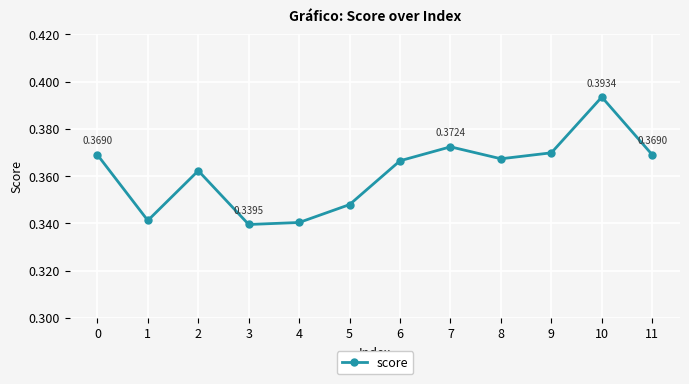

Which has a higher value, 1 or 7?

7